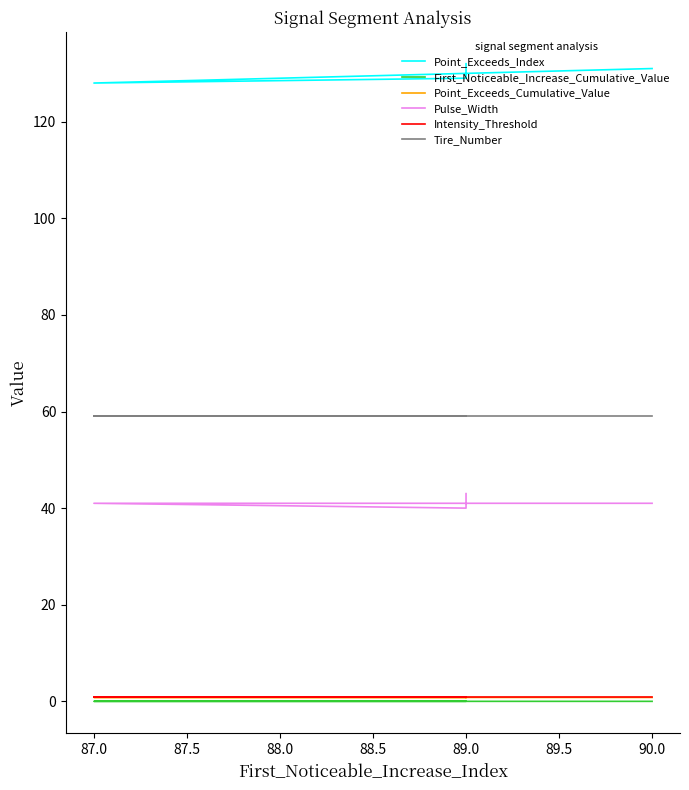

What is the label of the 3rd point from the left?

89.0